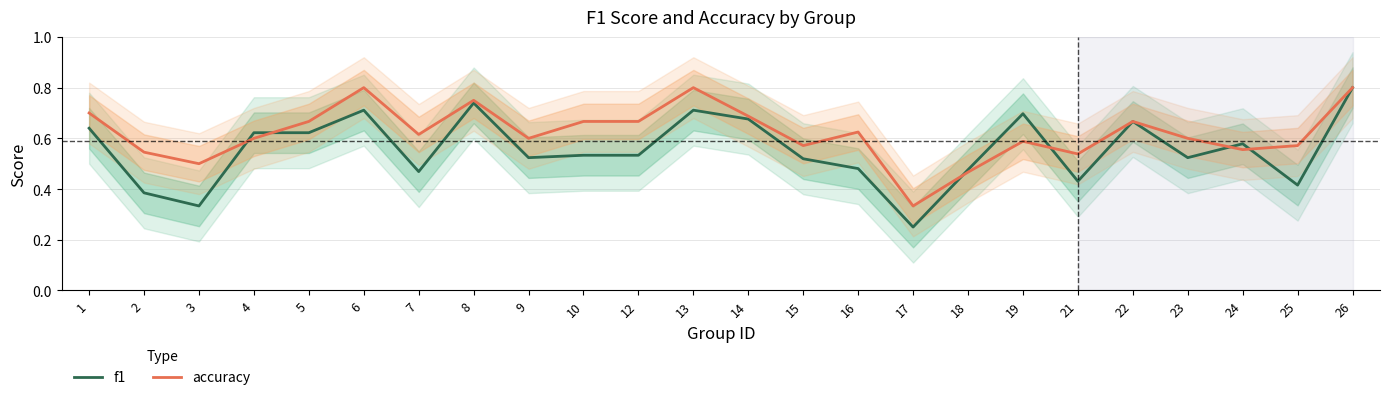

What is the approximate value of accuracy at 2?

0.5